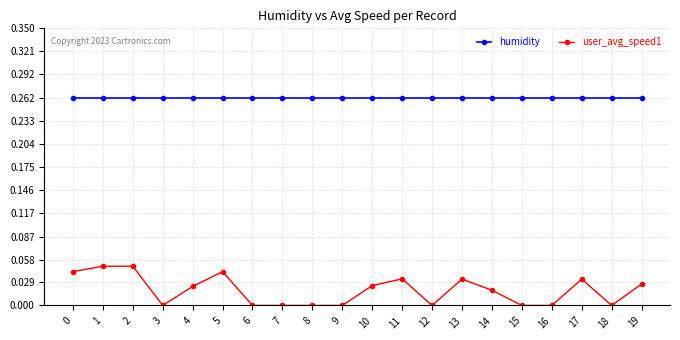

Rank the series at 7 from lowest to highest value.

user_avg_speed1, humidity